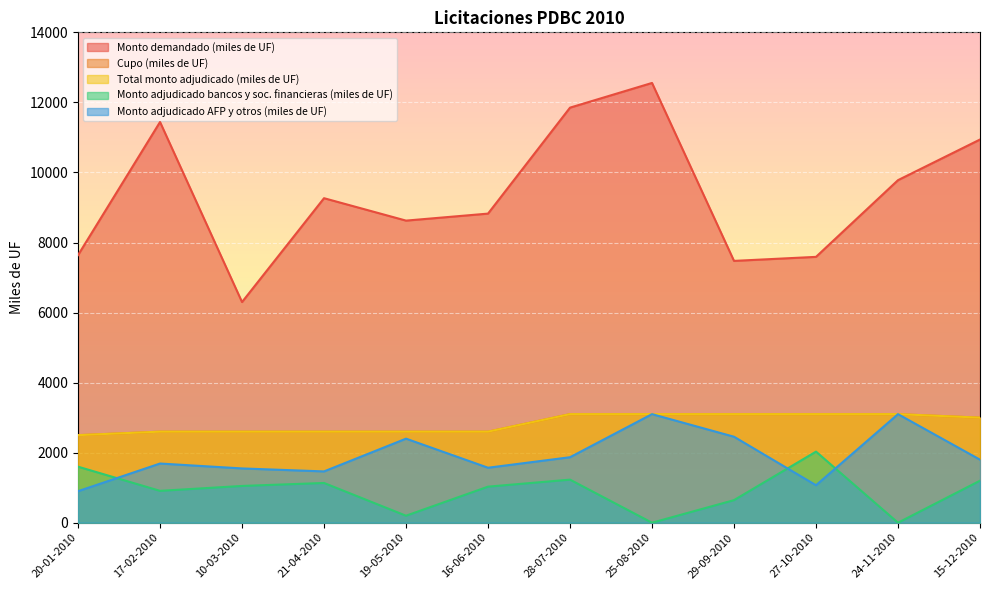

Is the value of Cupo (miles de UF) at 10-03-2010 greater than the value of Total monto adjudicado (miles de UF) at 15-12-2010?

No